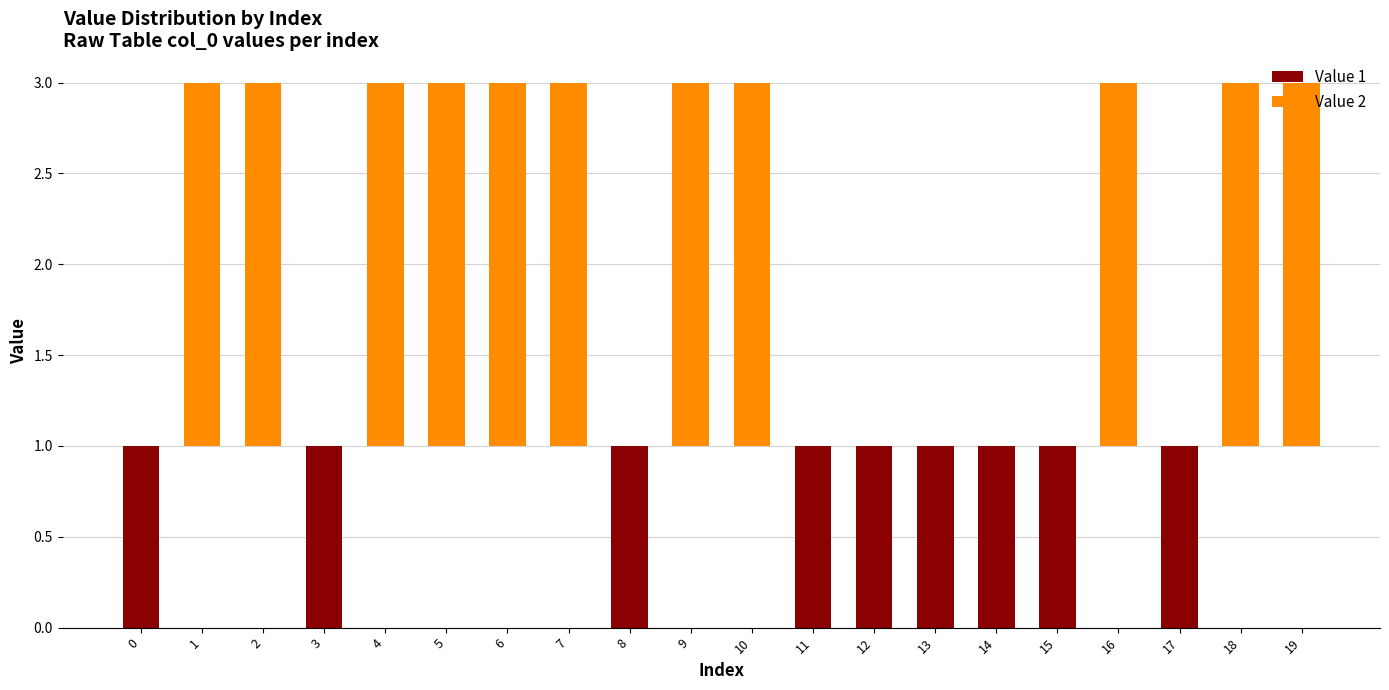

Reading left to right, extract all data points from this chart.

Value 1: 0=1	1=0	2=0	3=1	4=0	5=0	6=0	7=0	8=1	9=0	10=0	11=1	12=1	13=1	14=1	15=1	16=0	17=1	18=0	19=0
Value 2: 0=0	1=2	2=2	3=0	4=2	5=2	6=2	7=2	8=0	9=2	10=2	11=0	12=0	13=0	14=0	15=0	16=2	17=0	18=2	19=2